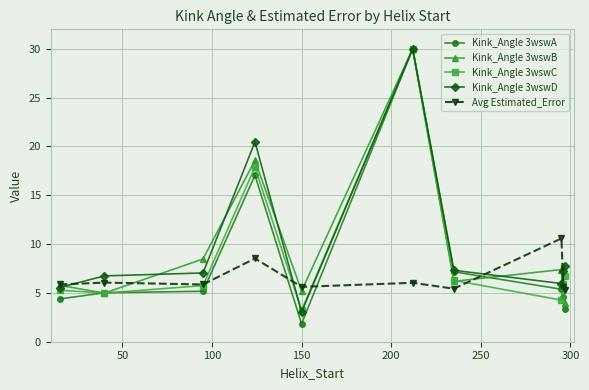

Which series has the largest range (max minus min)?

Kink_Angle 3wswA